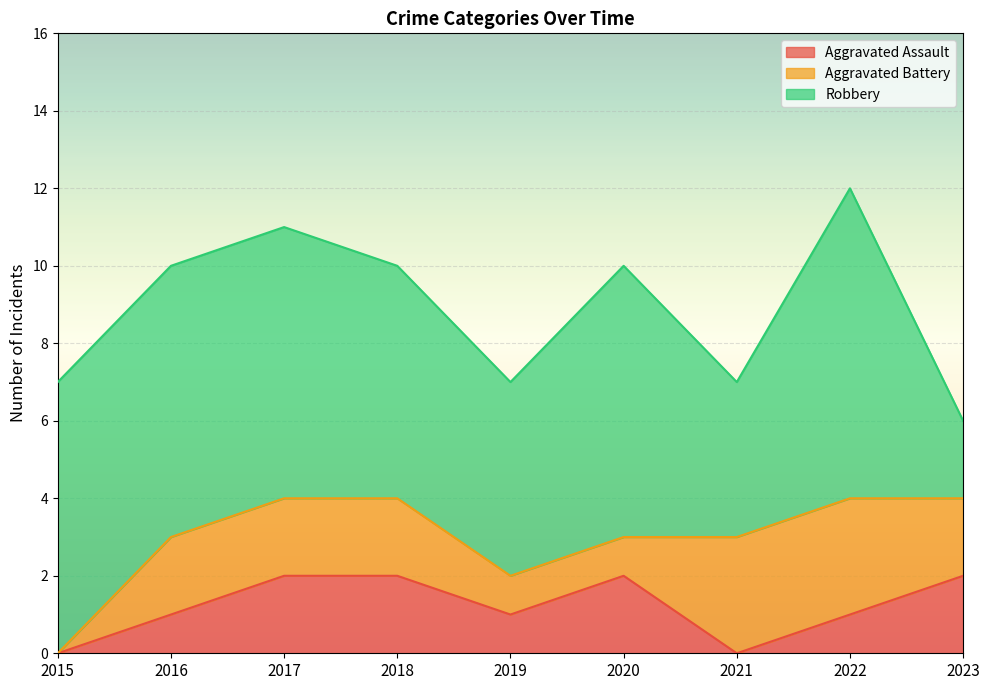

List the series in order of their peak value, highest first.

Robbery, Aggravated Battery, Aggravated Assault